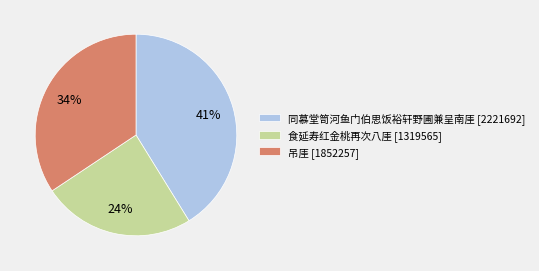

Rank the categories by value from lowest to highest.

食延寿红金桃再次八厓 [1319565], 吊厓 [1852257], 同慕堂笥河鱼门伯思饭裕轩野圃兼呈南厓 [2221692]